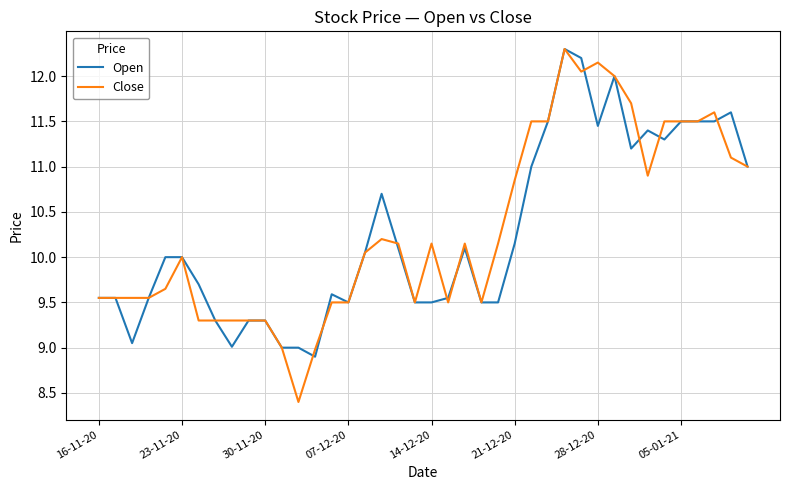

Which series has the largest range (max minus min)?

Close